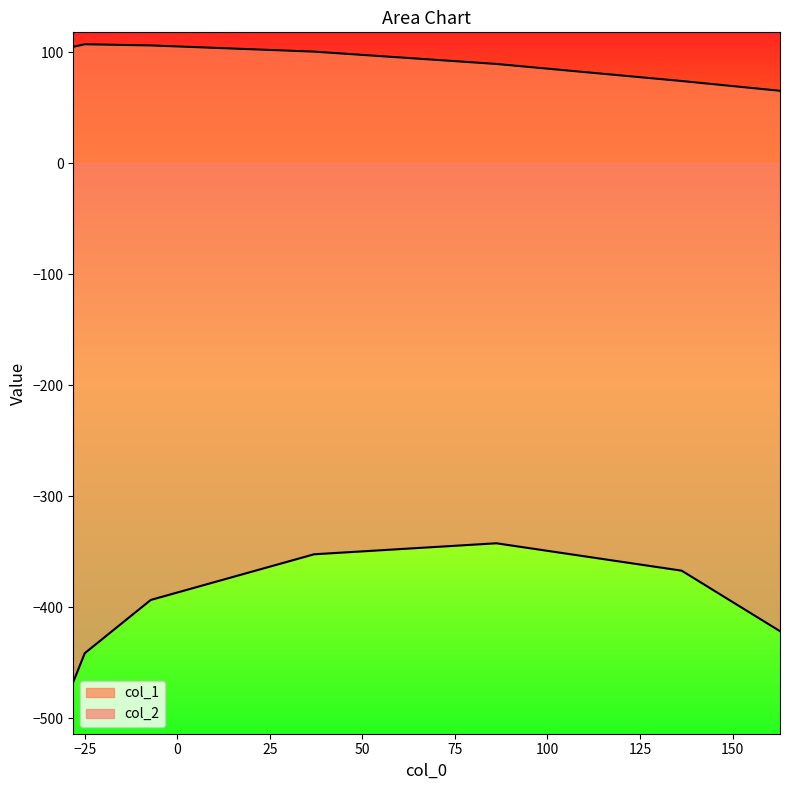

How many data points in col_2 are less than -393?

4